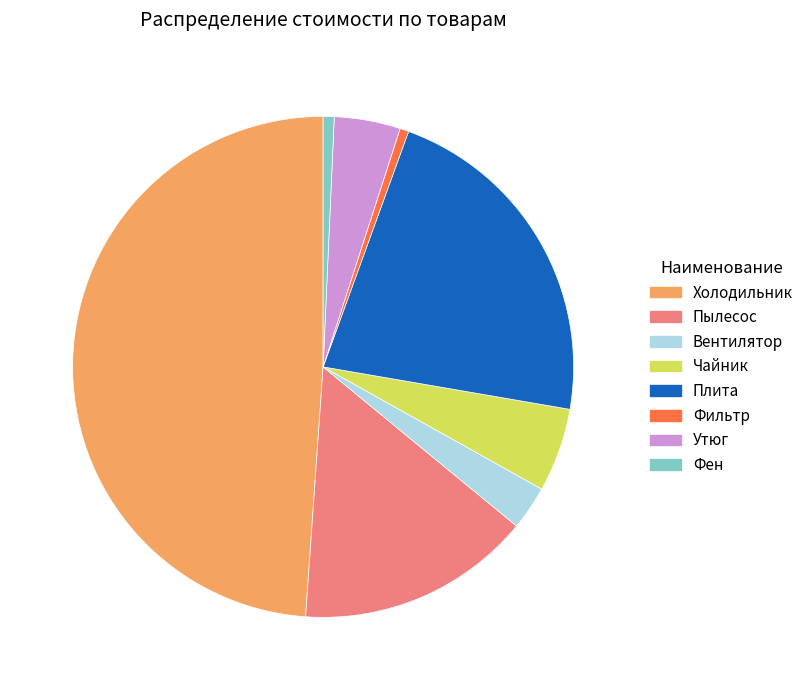

Combined, do Холодильник and Фильтр account for over 50%?

No